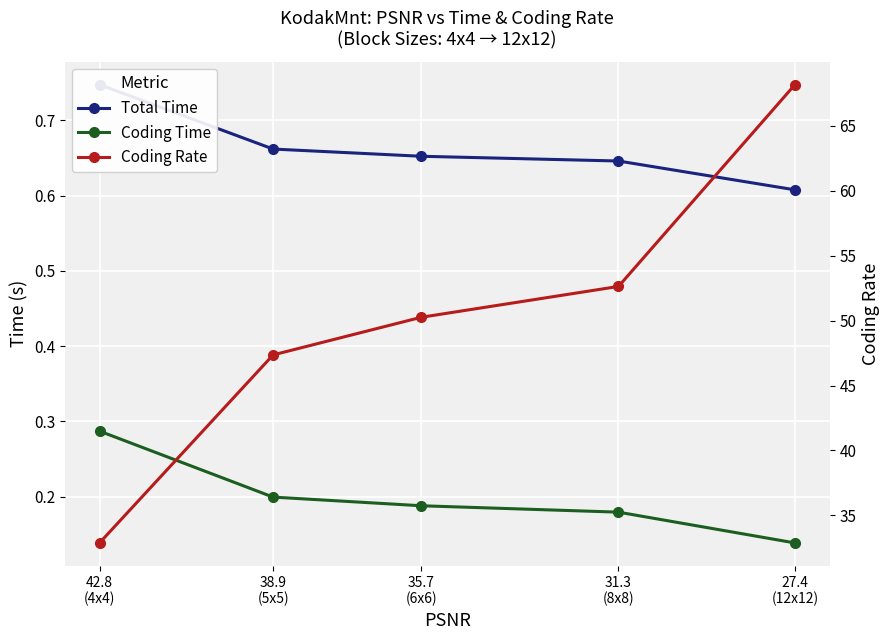

Read the Coding Time value at 38.9
(5x5).

0.2